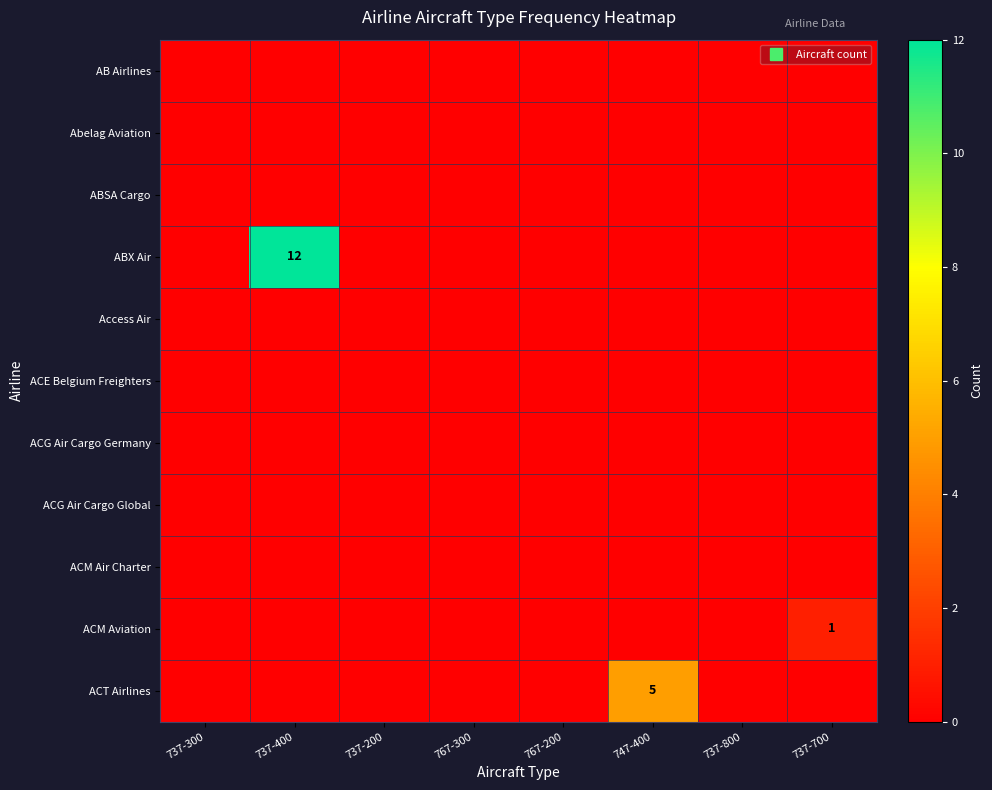

At which category is the sum across all series the highest?

737-400